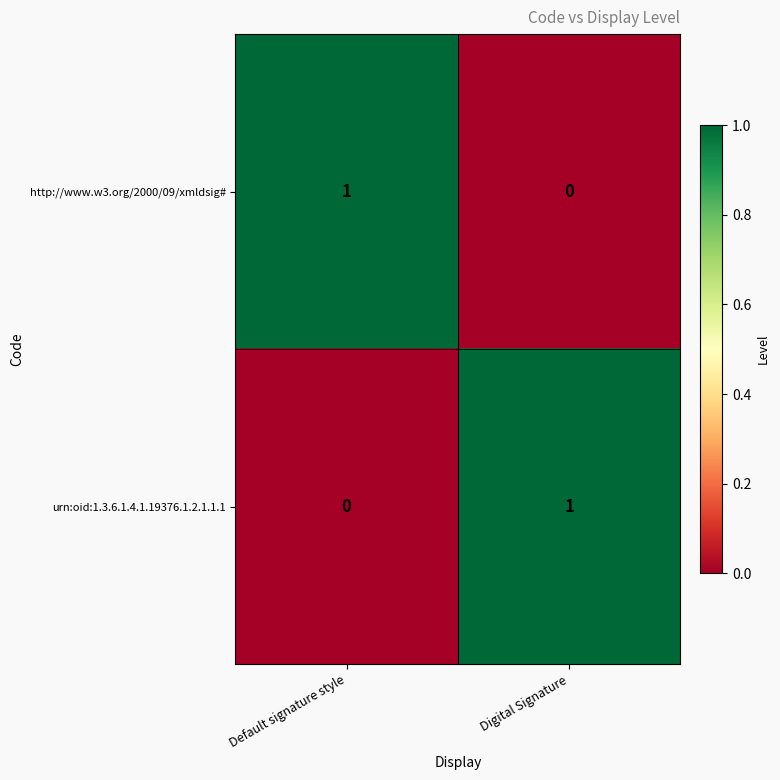

What is the maximum value shown in the chart?

1